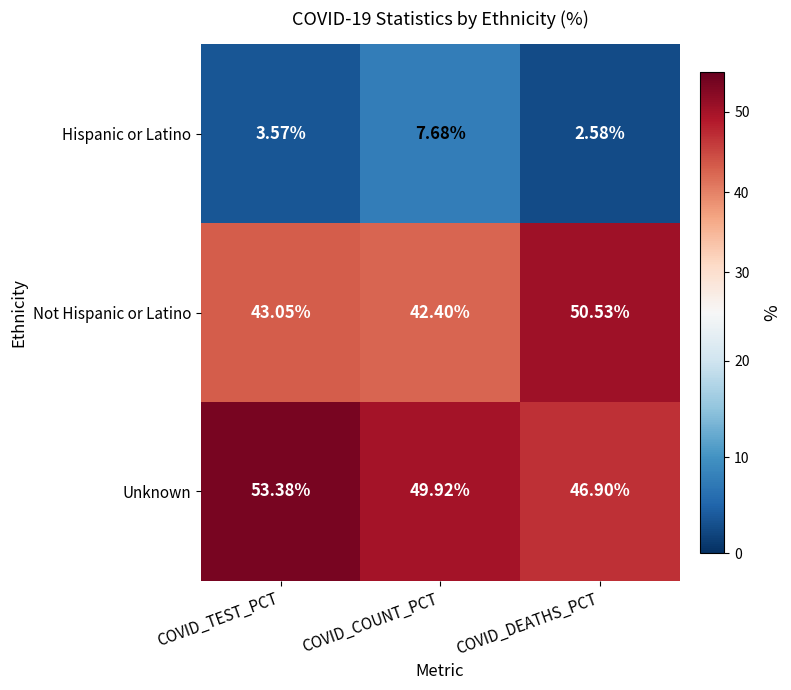

How many distinct data groups are displayed?

3